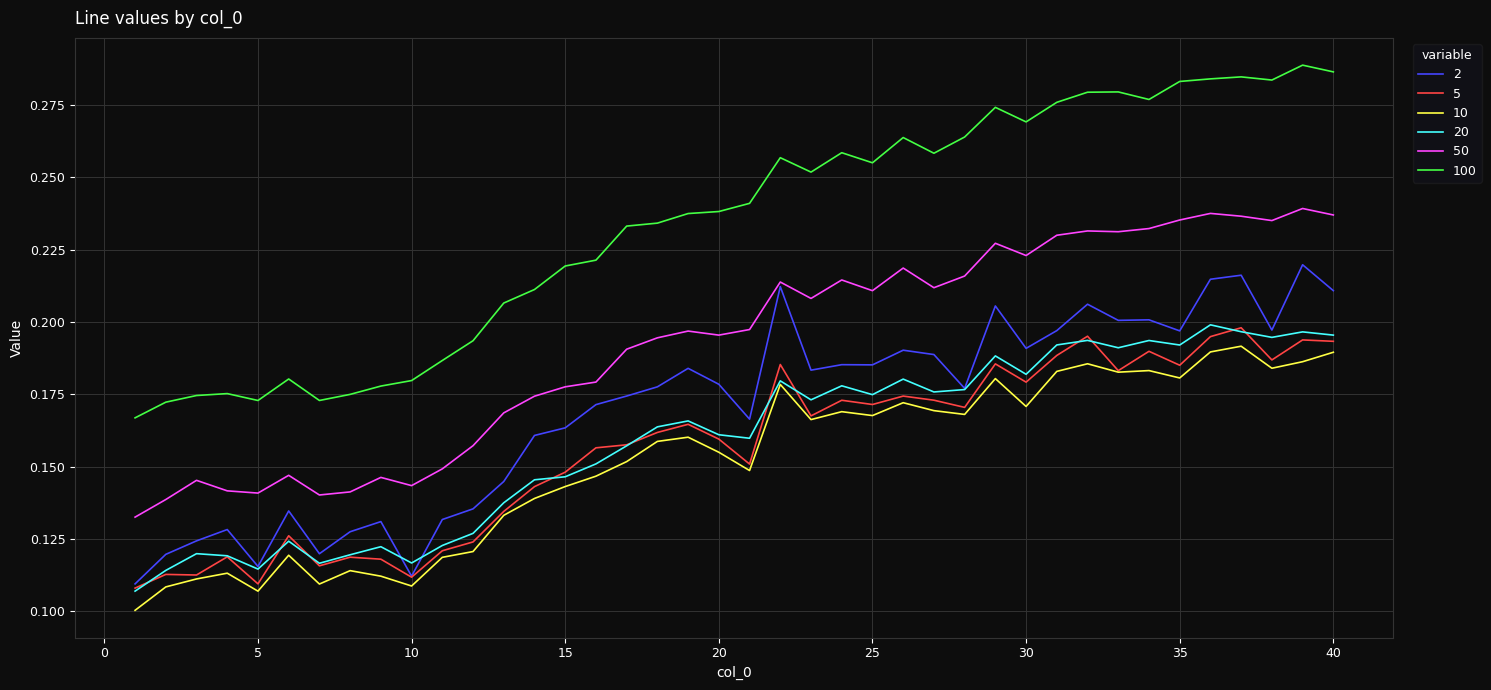

Which series has the widest spread of values?

100